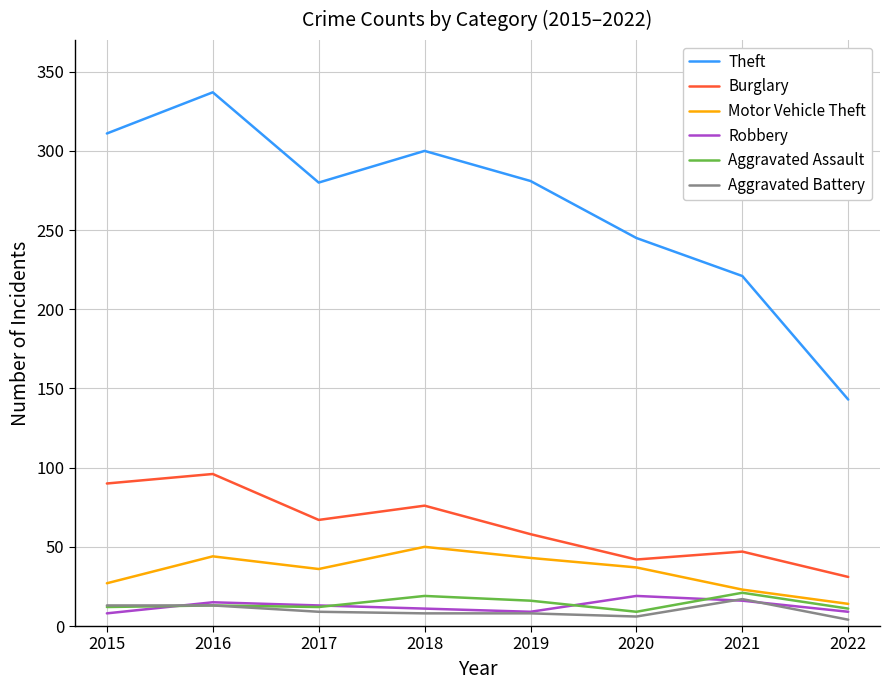

Is it true that Burglary equals 52 at 2015?

False